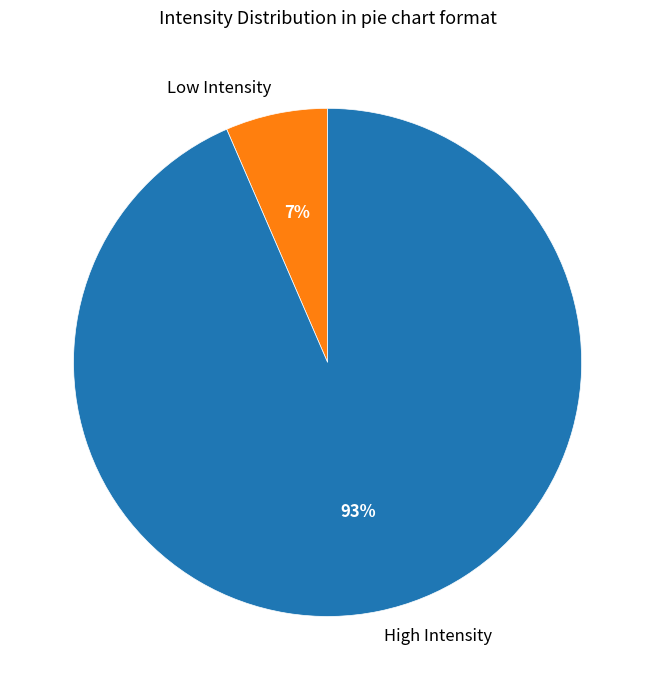

What is the smallest slice in the pie chart?

Low Intensity